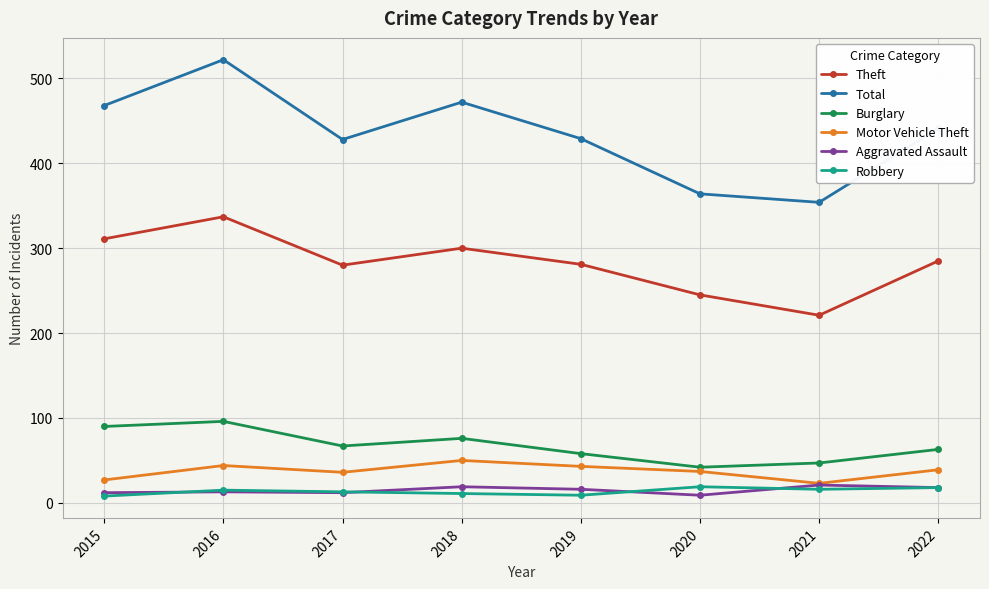

Does the chart have visible grid lines?

Yes